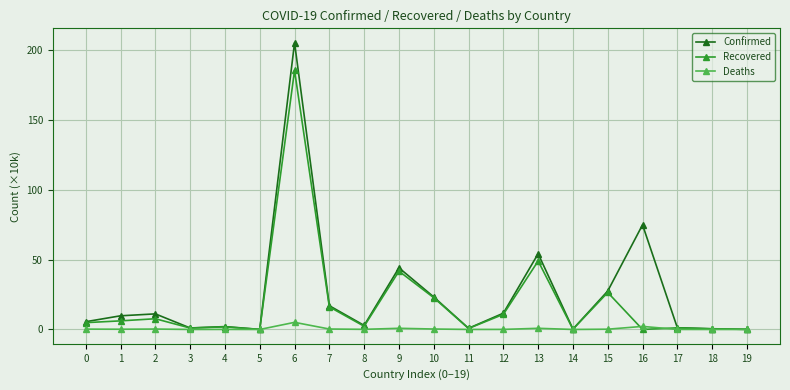

Where is Confirmed nearest to the value 102?

16